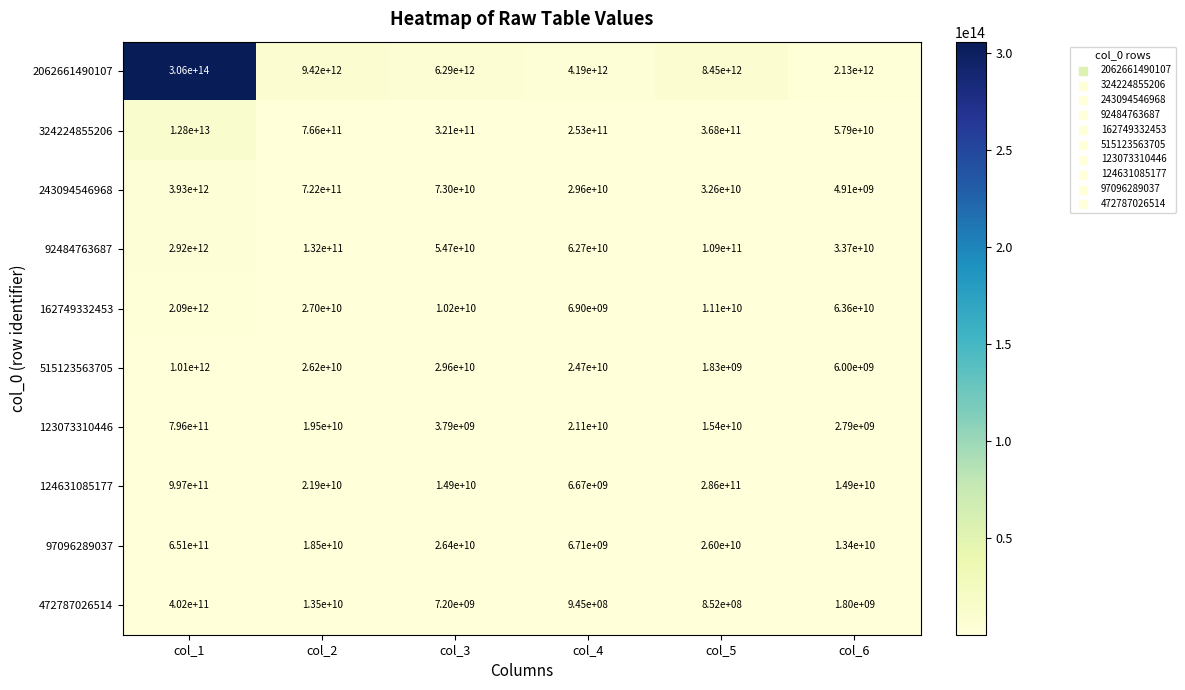

Where does the 124631085177 series first go above 21900000000?

col_1